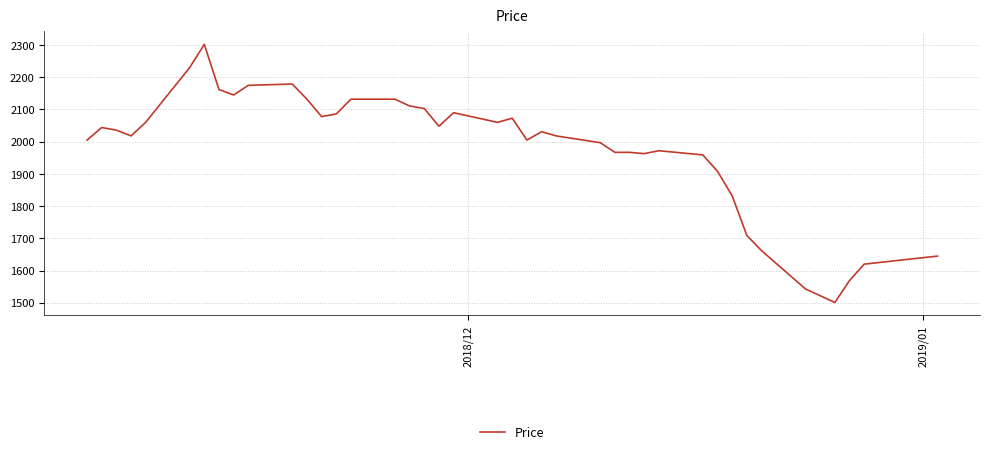

What is the smallest value displayed?

1501